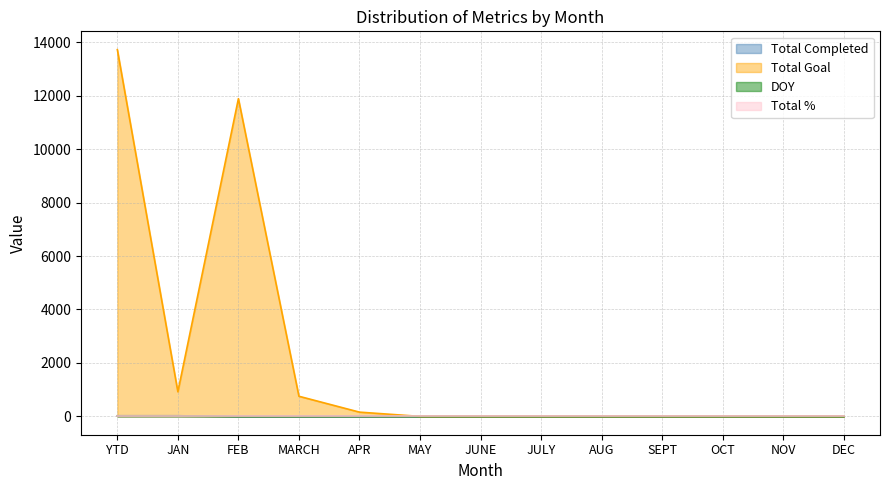

What is the spread (max minus min) of values at FEB?

11888